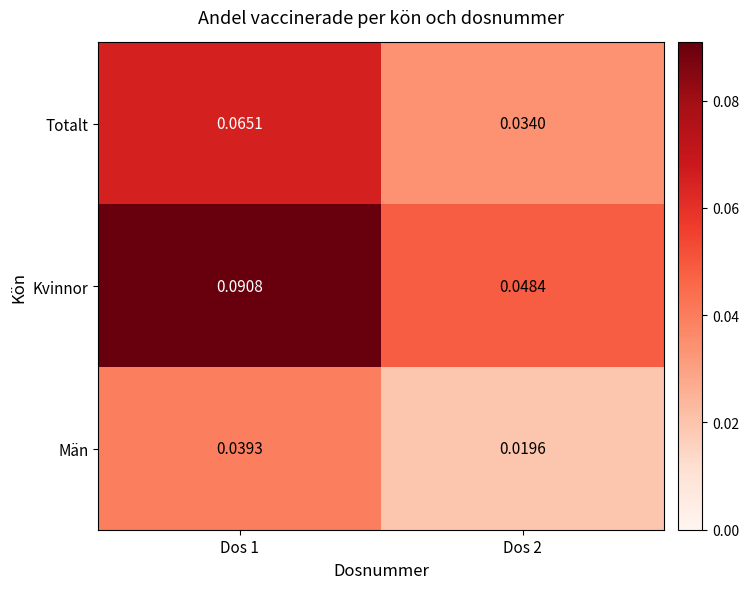

Rank the series by their maximum value, from lowest to highest.

Män, Totalt, Kvinnor